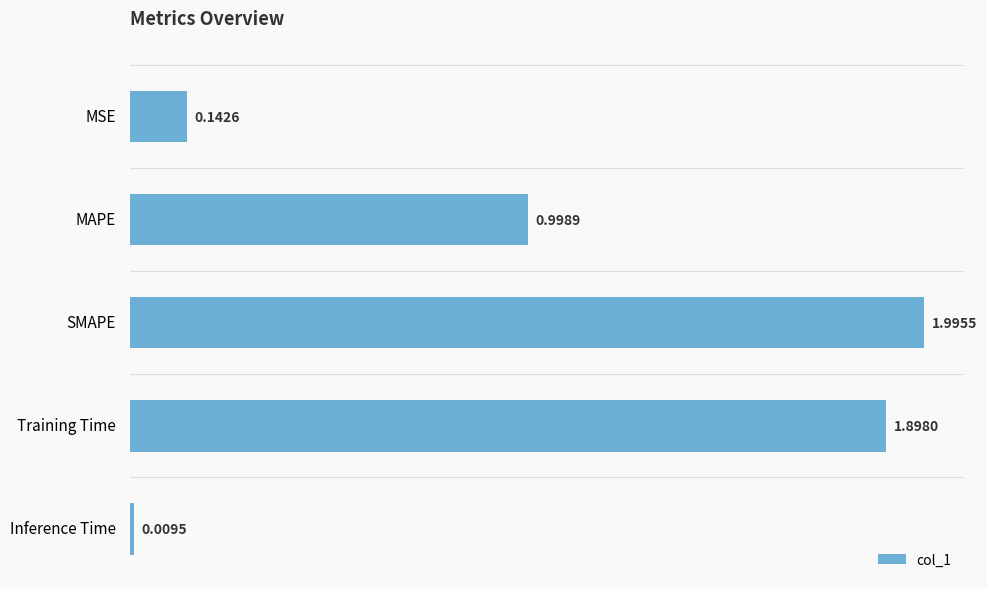

What is the difference between the second highest and second lowest values?

1.8